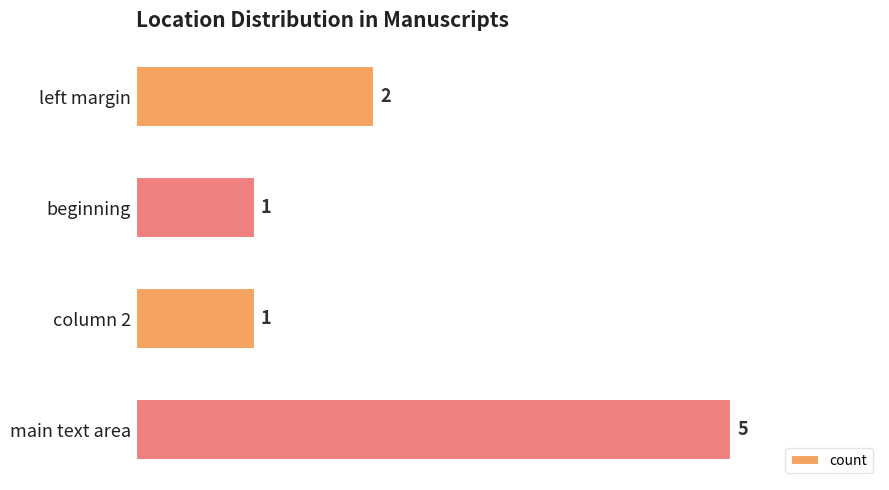

Is it true that the value at main text area is 9?

False